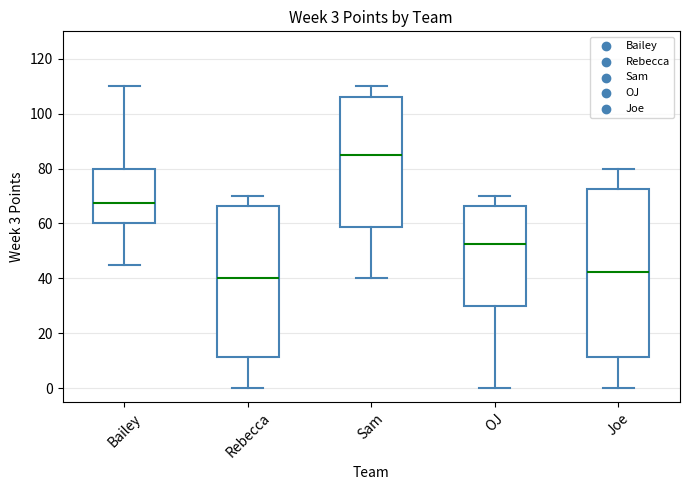

Which box has the lowest median line?

Rebecca